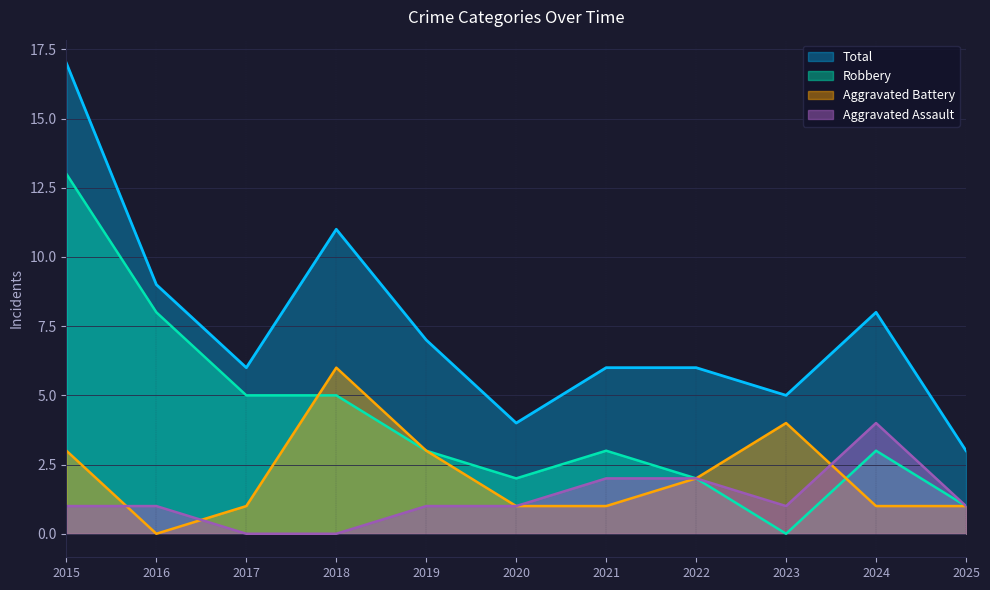

What is the total value across all series at 2018?

22